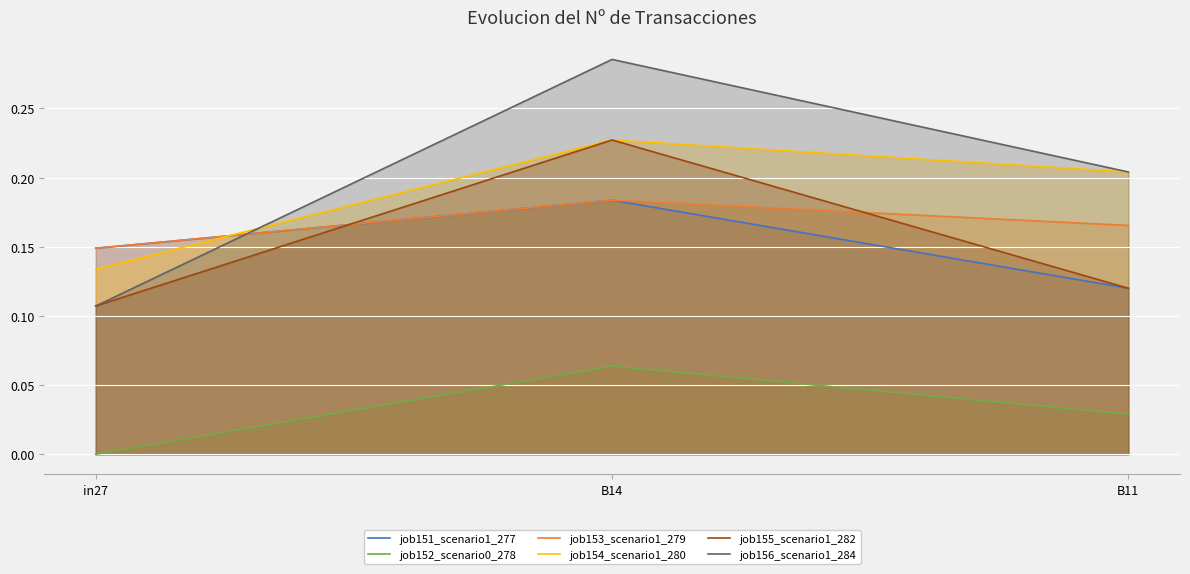

Reading left to right, what are all the values shown in this chart?

job151_scenario1_277: 0.1	0.2	0.1
job152_scenario0_278: 0.0	0.1	0.0
job153_scenario1_279: 0.1	0.2	0.2
job154_scenario1_280: 0.1	0.2	0.2
job155_scenario1_282: 0.1	0.2	0.1
job156_scenario1_284: 0.1	0.3	0.2